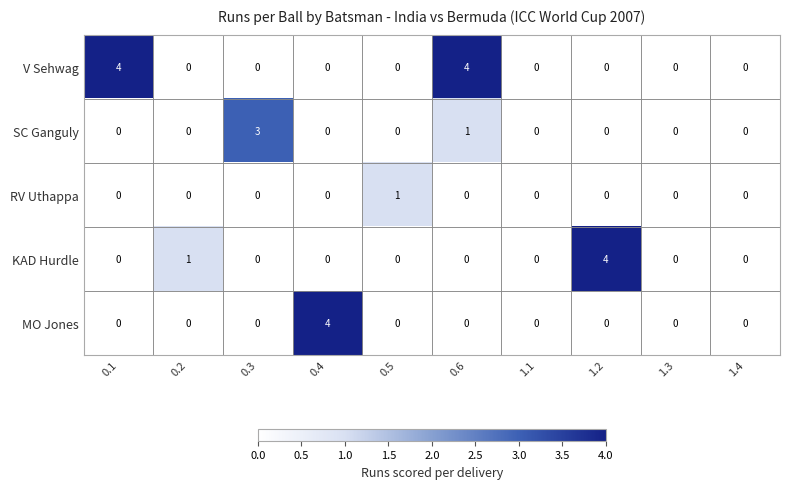

At which category is the sum across all series the highest?

0.6